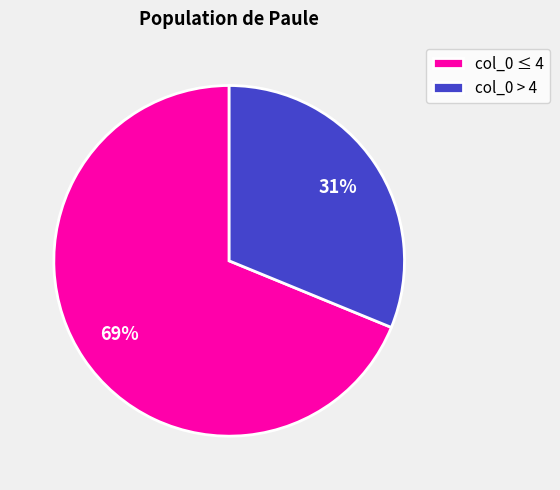

What is the ratio of the value at col_0 ≤ 4 to the value at col_0 > 4?

2.2